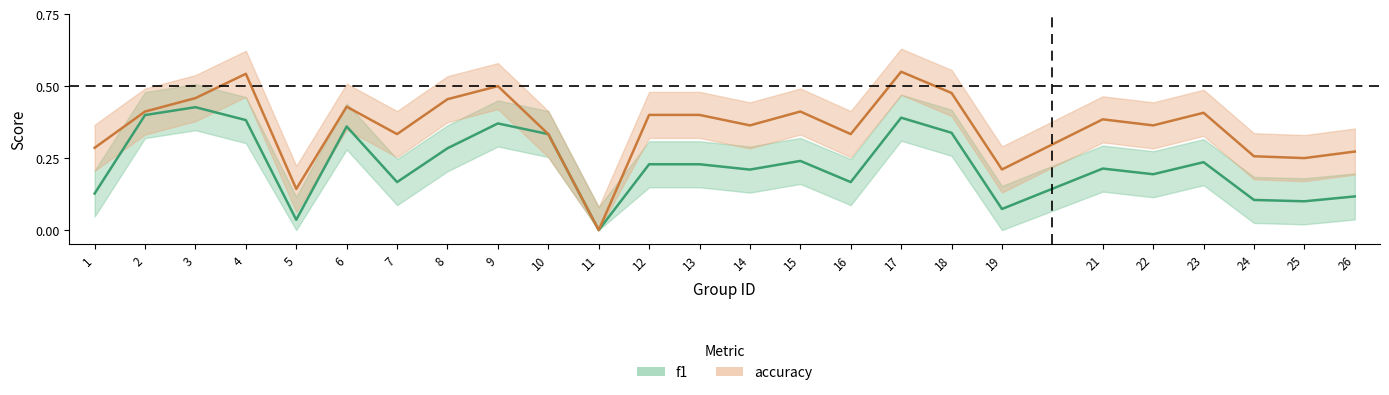

The value of f1 at 15 is 0.2. True or false?

True